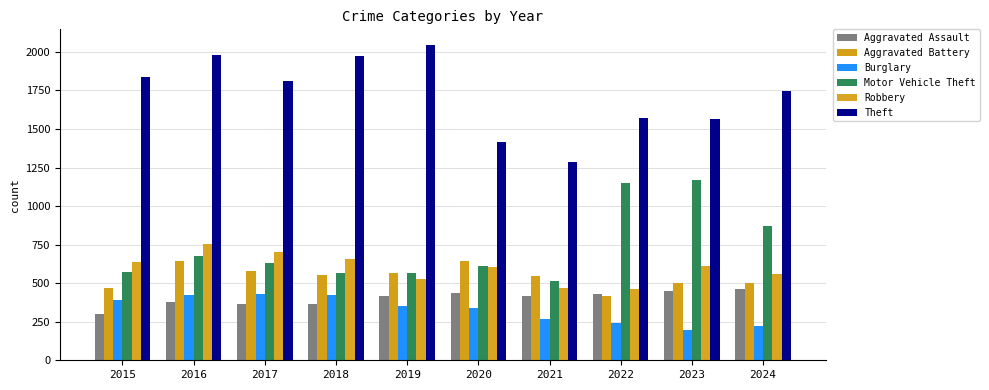

Reading left to right, list all the values displayed in this chart.

Aggravated Assault: 2015=300	2016=380	2017=367	2018=362	2019=420	2020=434	2021=418	2022=429	2023=447	2024=462
Aggravated Battery: 2015=471	2016=647	2017=581	2018=551	2019=566	2020=645	2021=549	2022=418	2023=498	2024=503
Burglary: 2015=393	2016=424	2017=429	2018=424	2019=355	2020=341	2021=267	2022=240	2023=197	2024=220
Motor Vehicle Theft: 2015=573	2016=678	2017=629	2018=564	2019=567	2020=614	2021=516	2022=1151	2023=1168	2024=869
Robbery: 2015=636	2016=753	2017=701	2018=660	2019=530	2020=602	2021=471	2022=461	2023=610	2024=557
Theft: 2015=1840	2016=1977	2017=1813	2018=1972	2019=2044	2020=1416	2021=1286	2022=1570	2023=1566	2024=1748